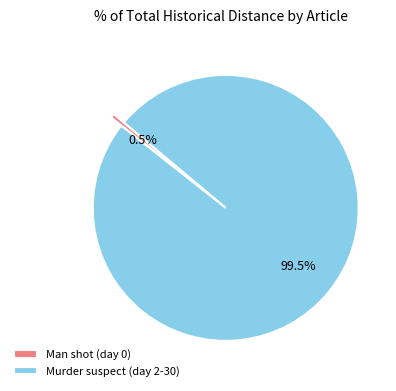

Between Murder suspect (day 2-30) and Man shot (day 0), which is larger?

Murder suspect (day 2-30)